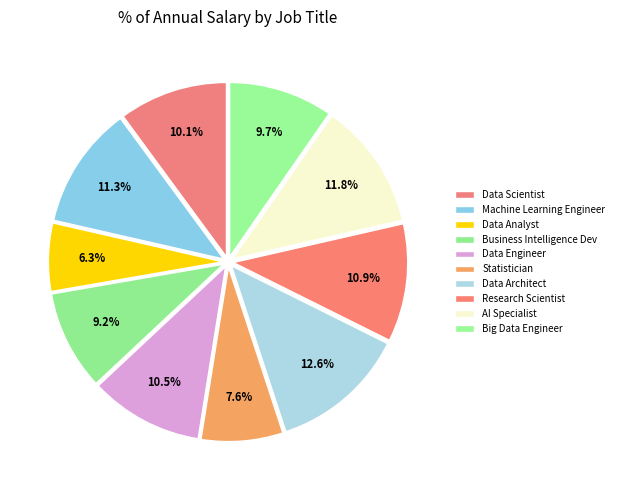

Is it true that Data Analyst is 1% of the pie?

False